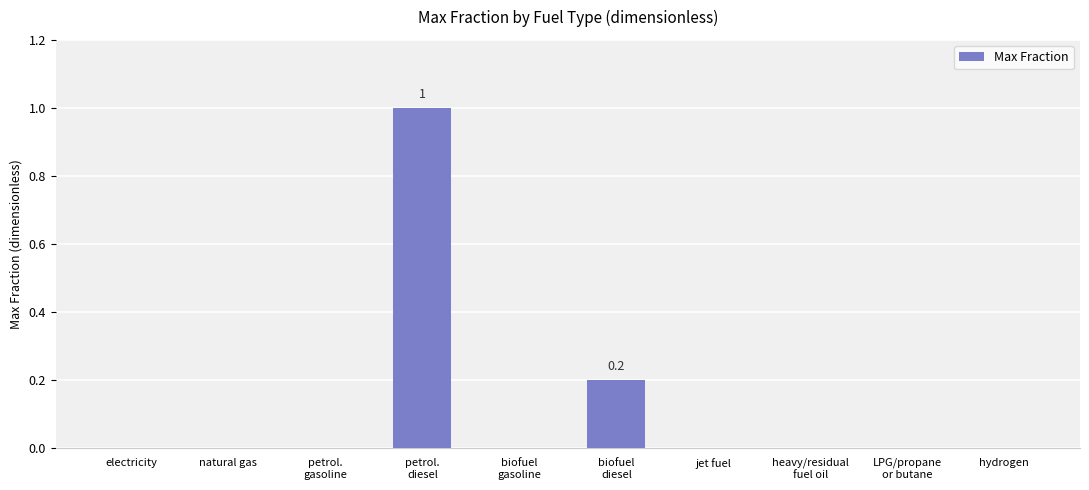

How many distinct data groups are displayed?

1